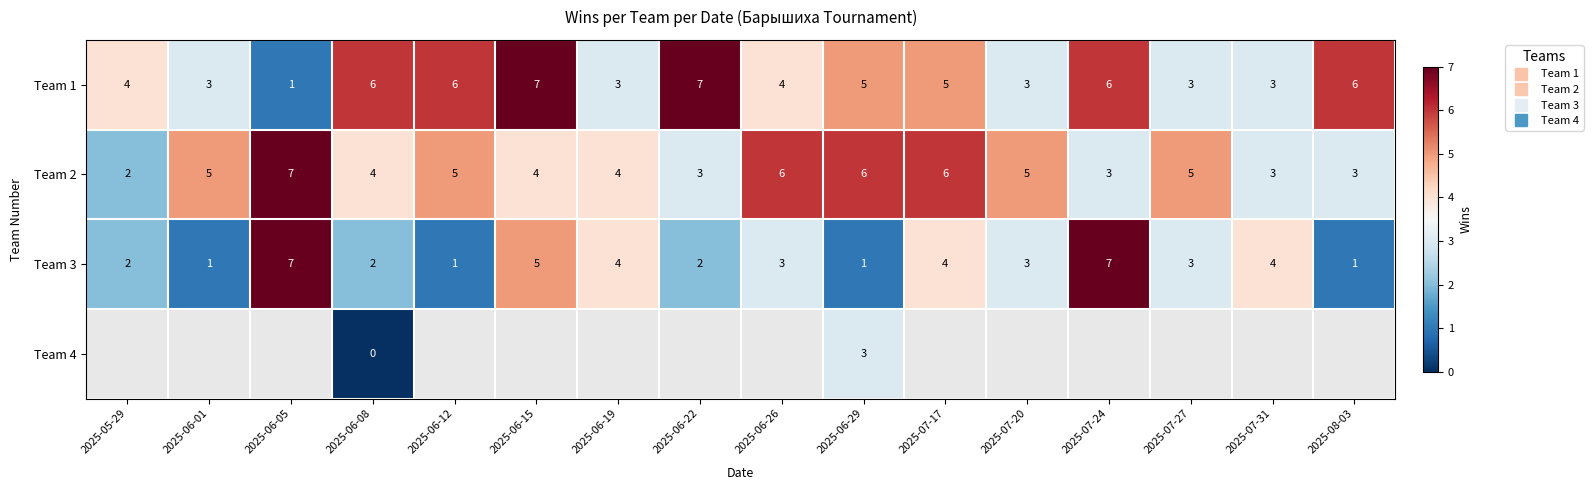

List the labels in order of Team 3 value, largest first.

2025-06-05, 2025-07-24, 2025-06-15, 2025-06-19, 2025-07-17, 2025-07-31, 2025-06-26, 2025-07-20, 2025-07-27, 2025-05-29, 2025-06-08, 2025-06-22, 2025-06-01, 2025-06-12, 2025-06-29, 2025-08-03